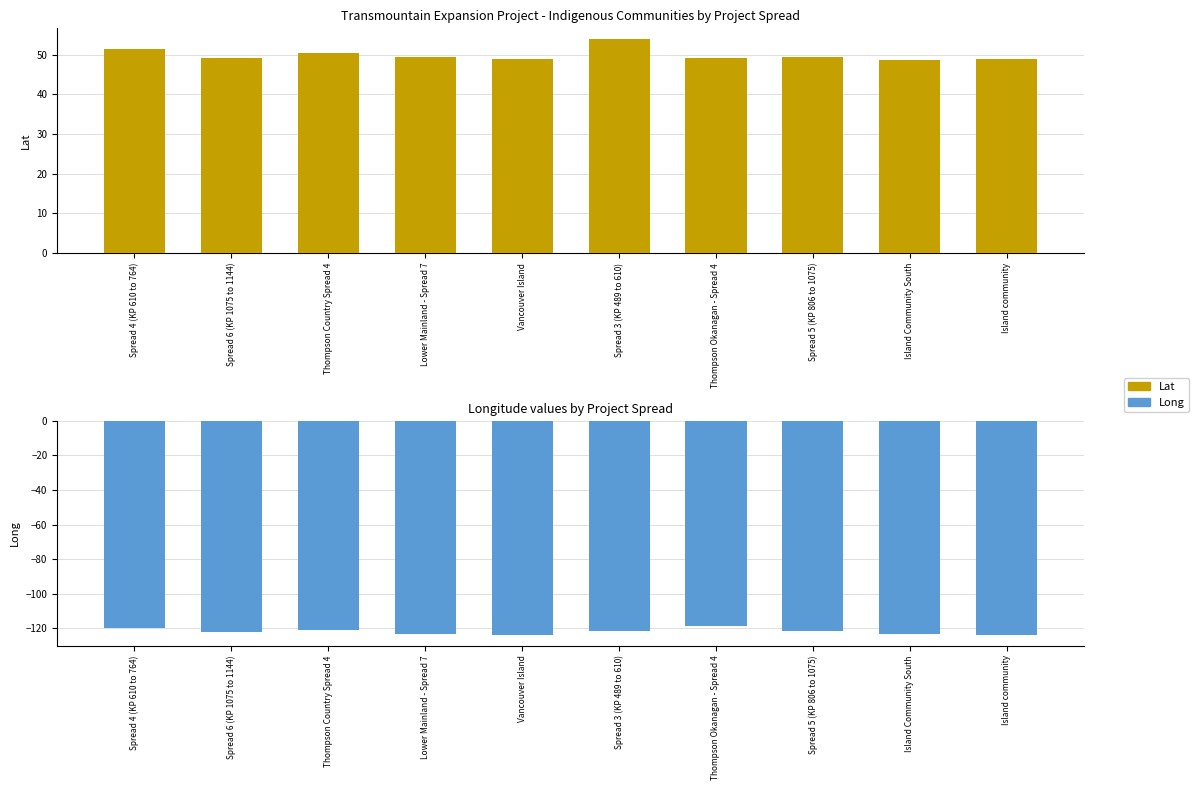

What are all the series names shown in the legend?

Lat, Long